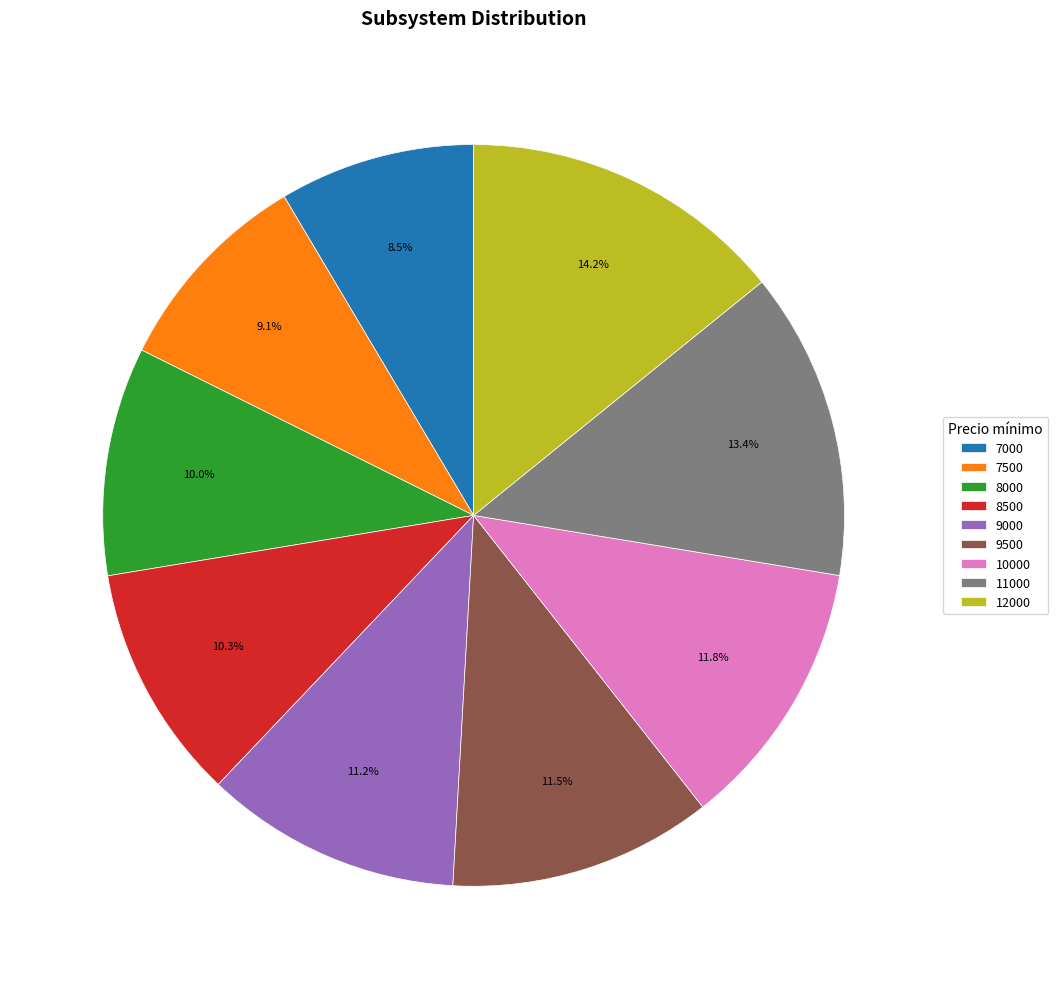

Approximately how many times larger is the value at 10000 compared to 8500?

1.1